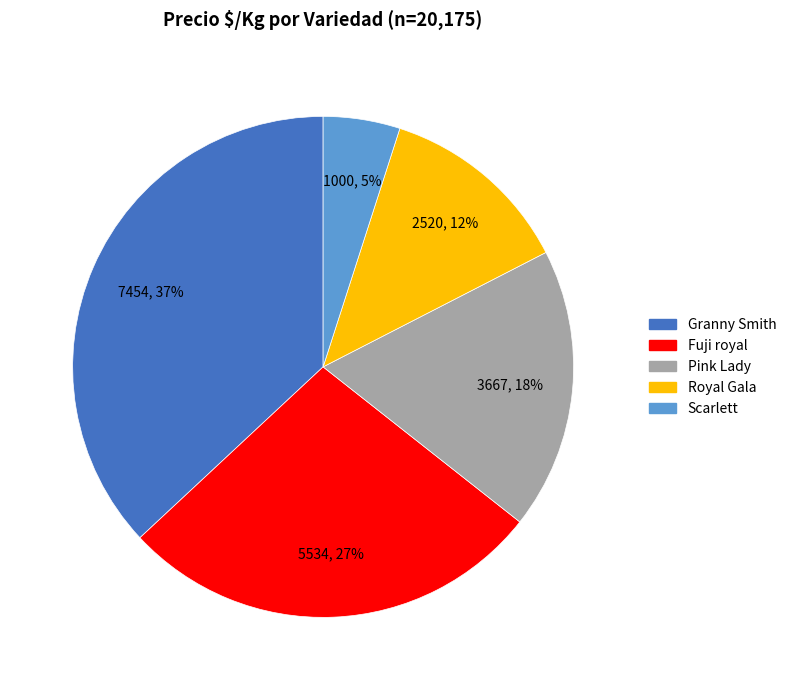

Is there a majority slice in this chart?

No